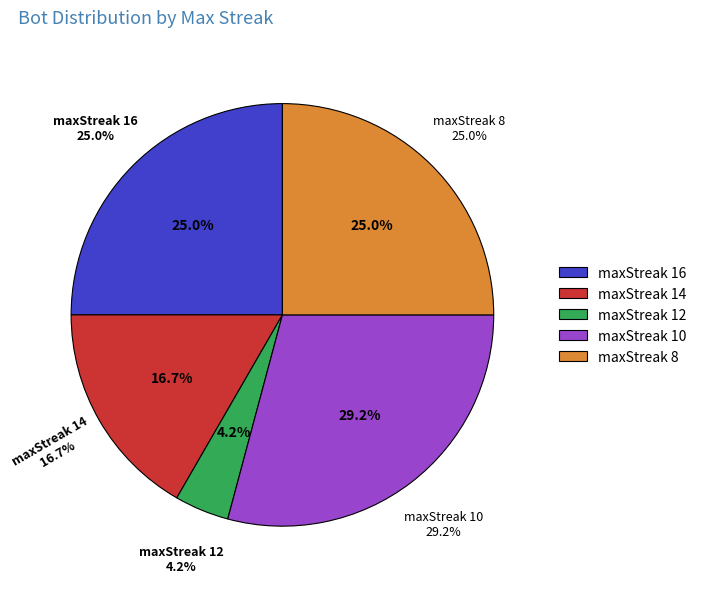

Does any single category account for the majority?

No